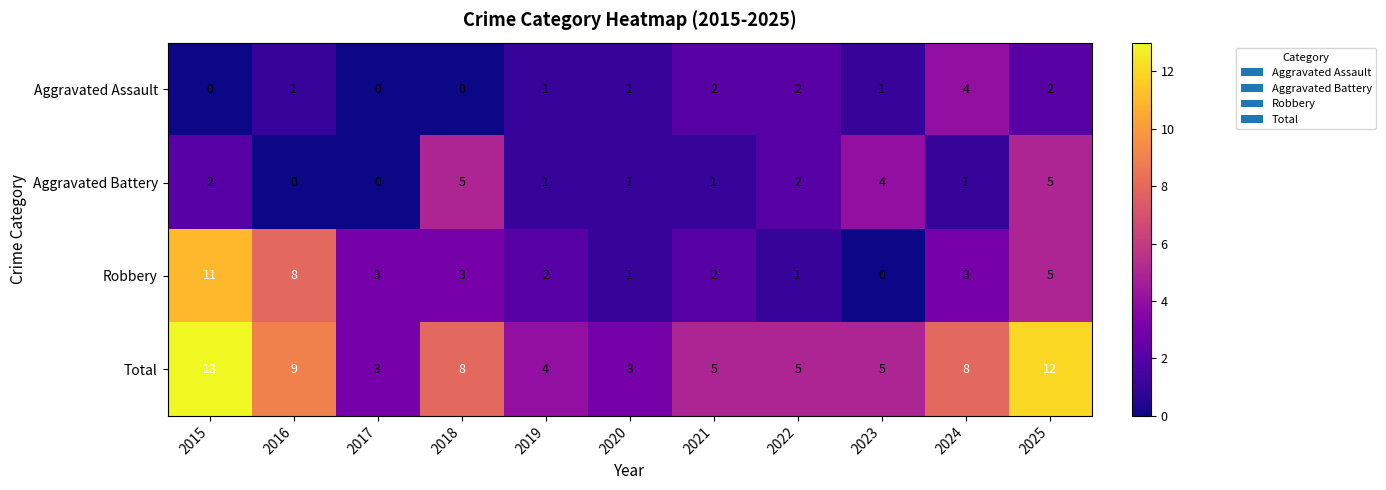

Rank the series by their maximum value, from highest to lowest.

Total, Robbery, Aggravated Battery, Aggravated Assault